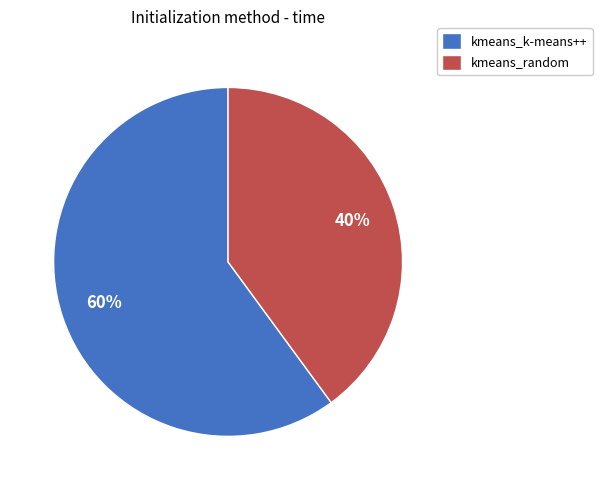

Rank the categories by value from highest to lowest.

kmeans_k-means++, kmeans_random